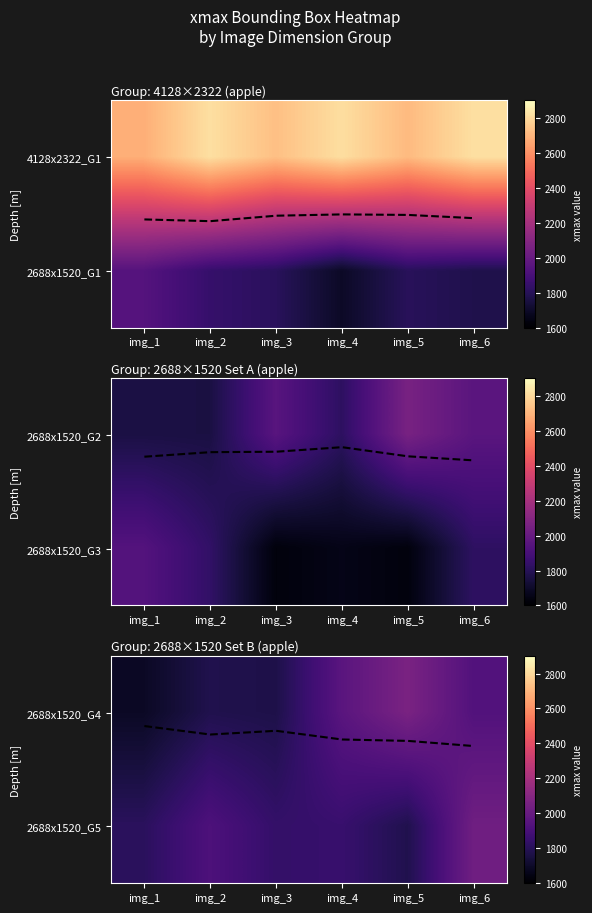

Read the 2688x1520_G4 value at img_2.

1779